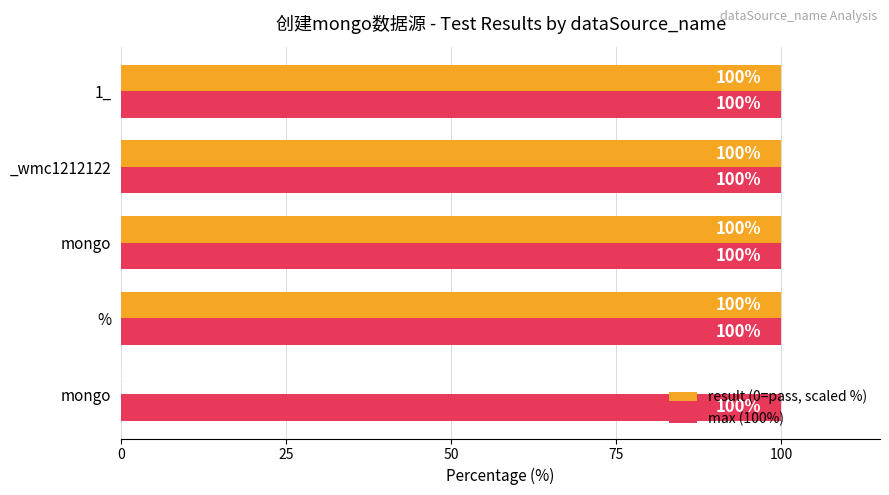

How many series are shown in this chart?

2